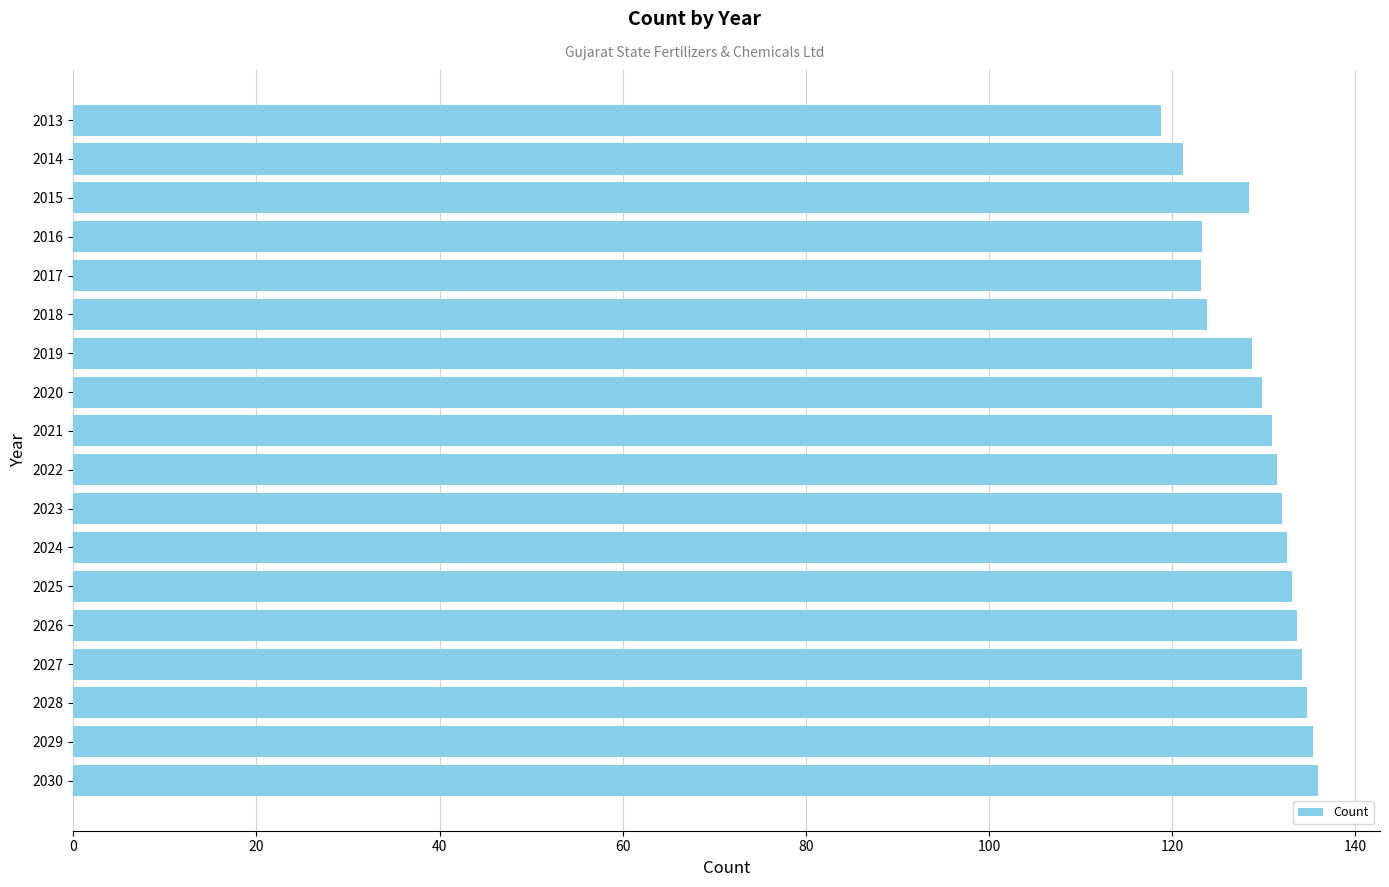

What is the difference between the maximum and minimum values?

17.1